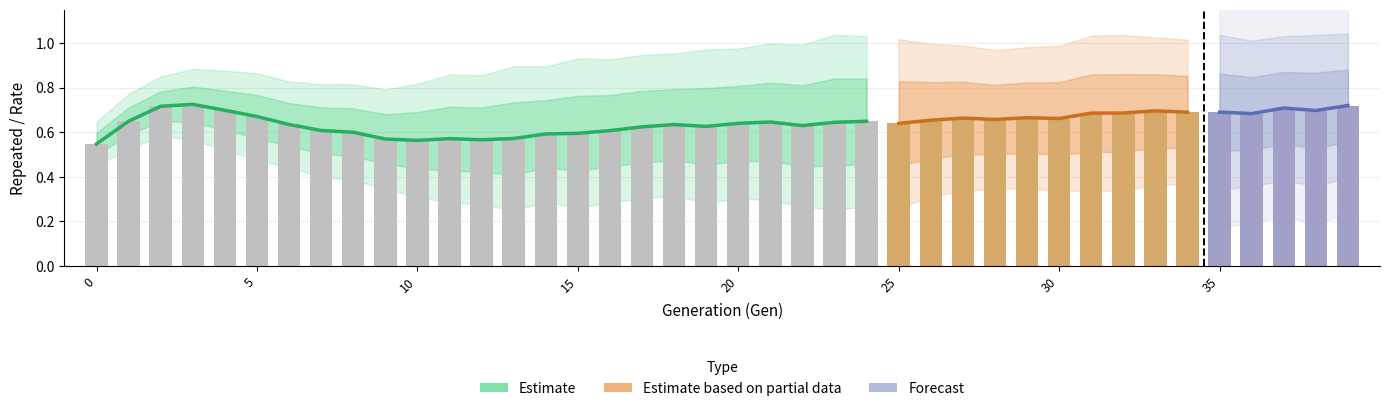

At which category is the sum across all series the highest?

3